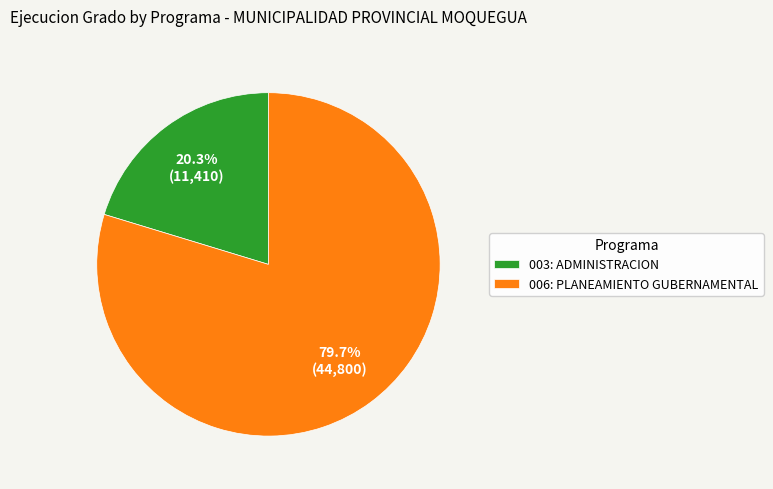

How many slices are in this pie chart?

2